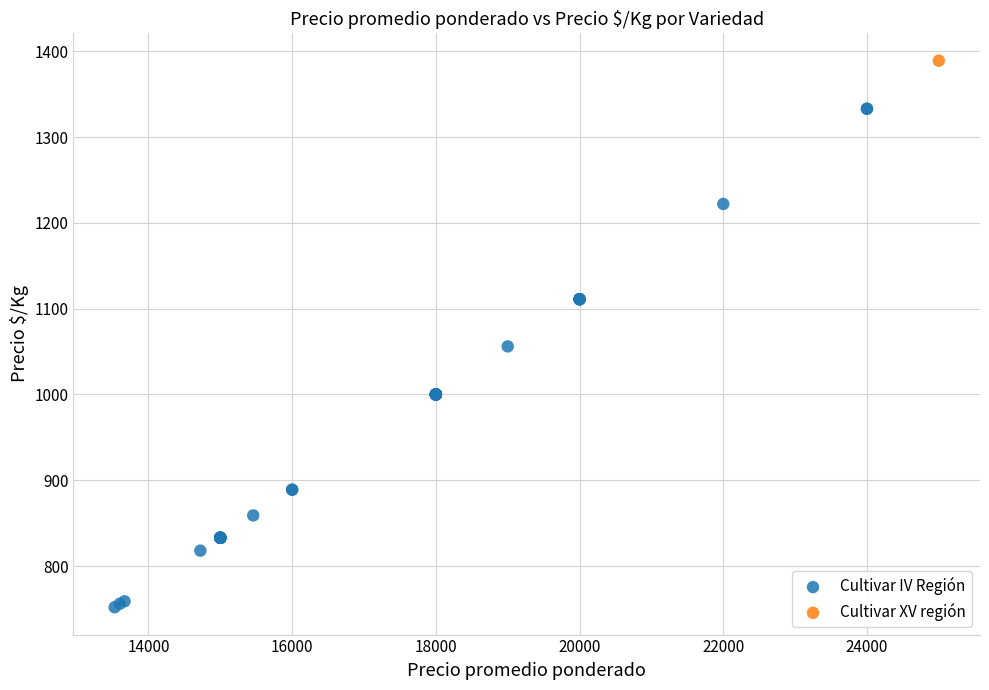

What are all the series names shown in the legend?

Cultivar IV Región, Cultivar XV región